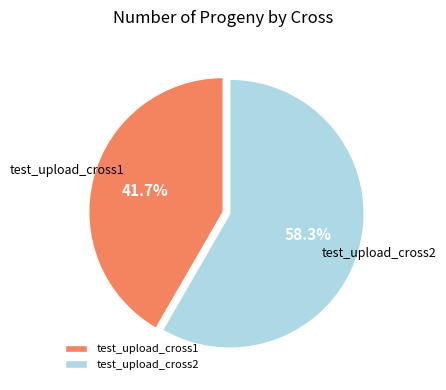

The test_upload_cross1 slice represents 51% of the pie. True or false?

False